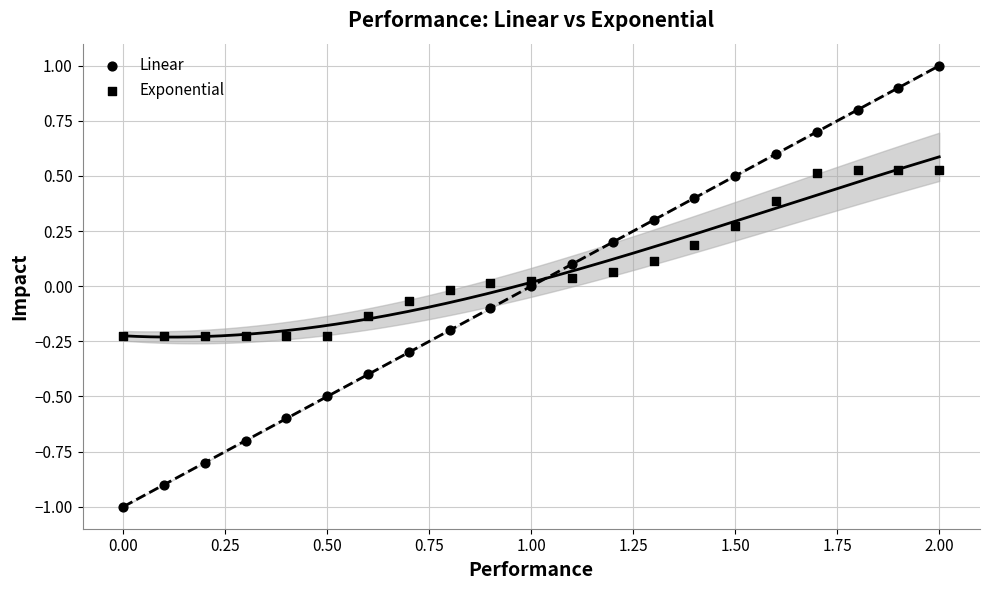

Count the number of points in this scatter plot.

42